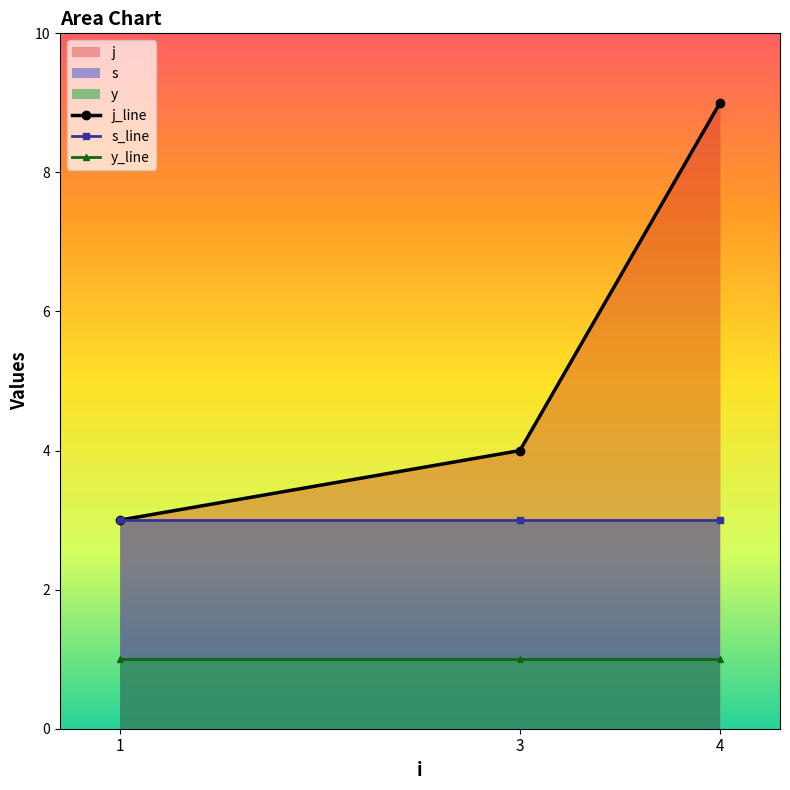

What is the smallest value displayed?

1